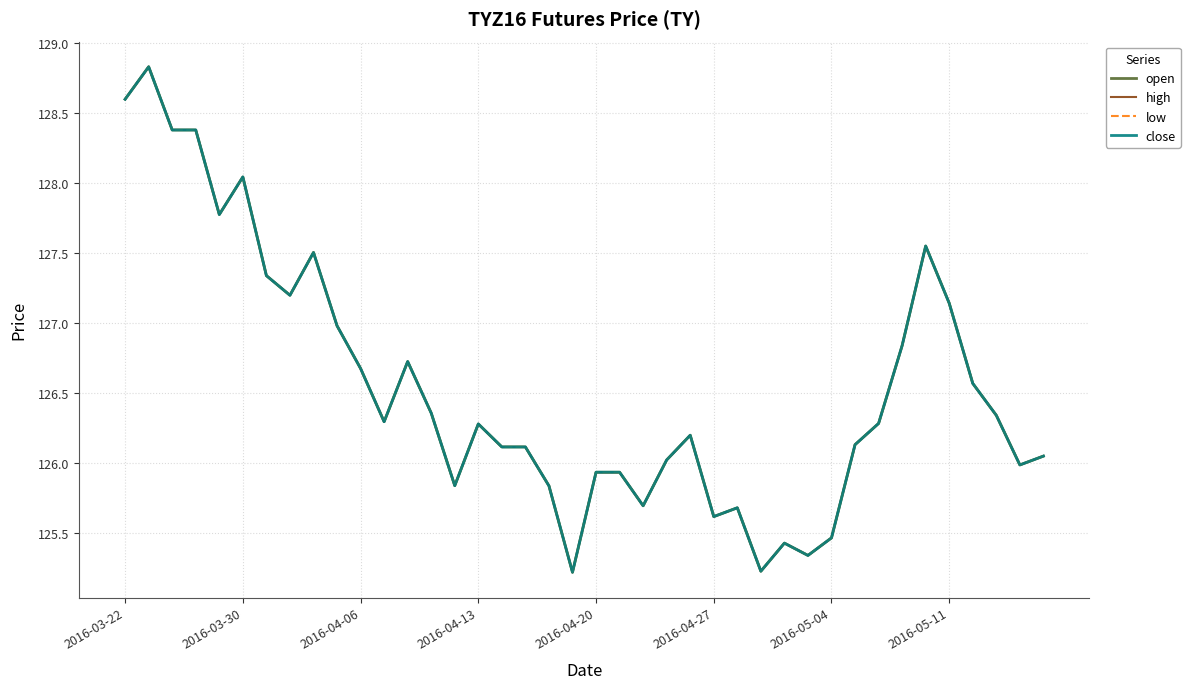

Does the chart have visible grid lines?

Yes